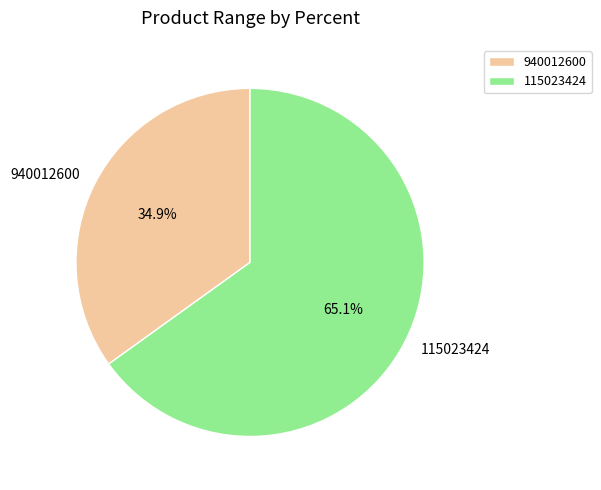

To the nearest percent, what is the average slice percentage?

50%